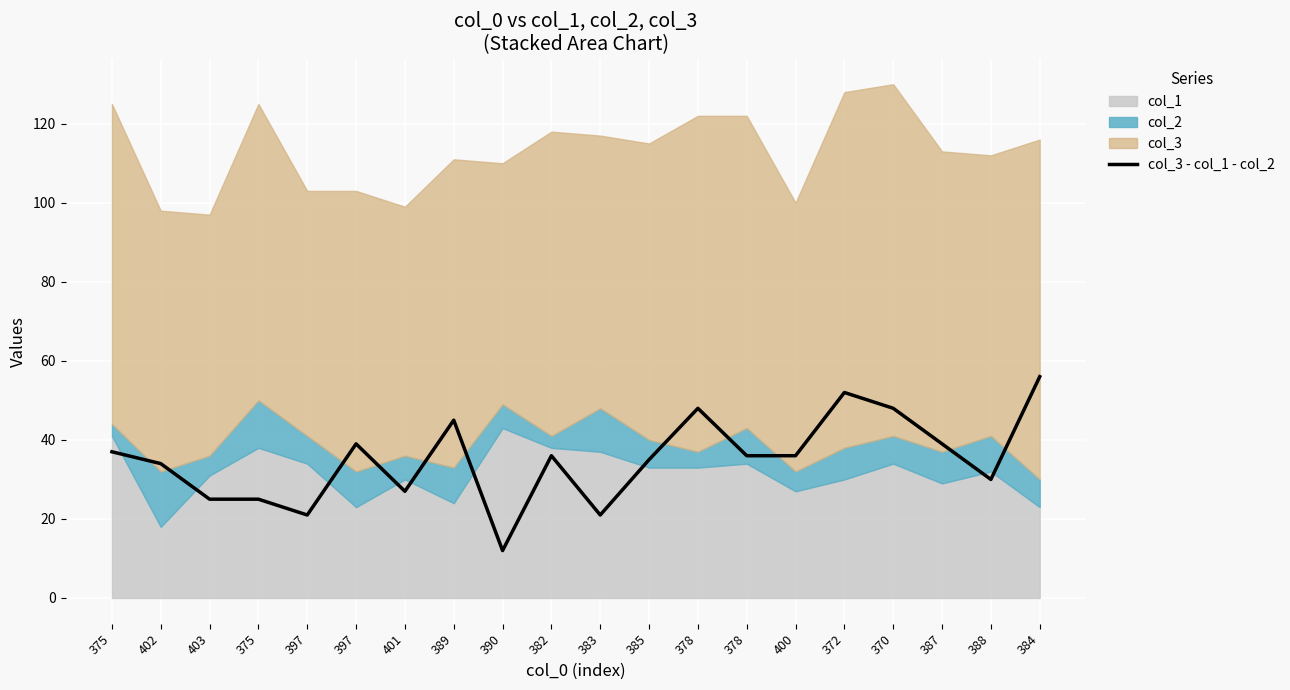

How many data points does each series have?

20